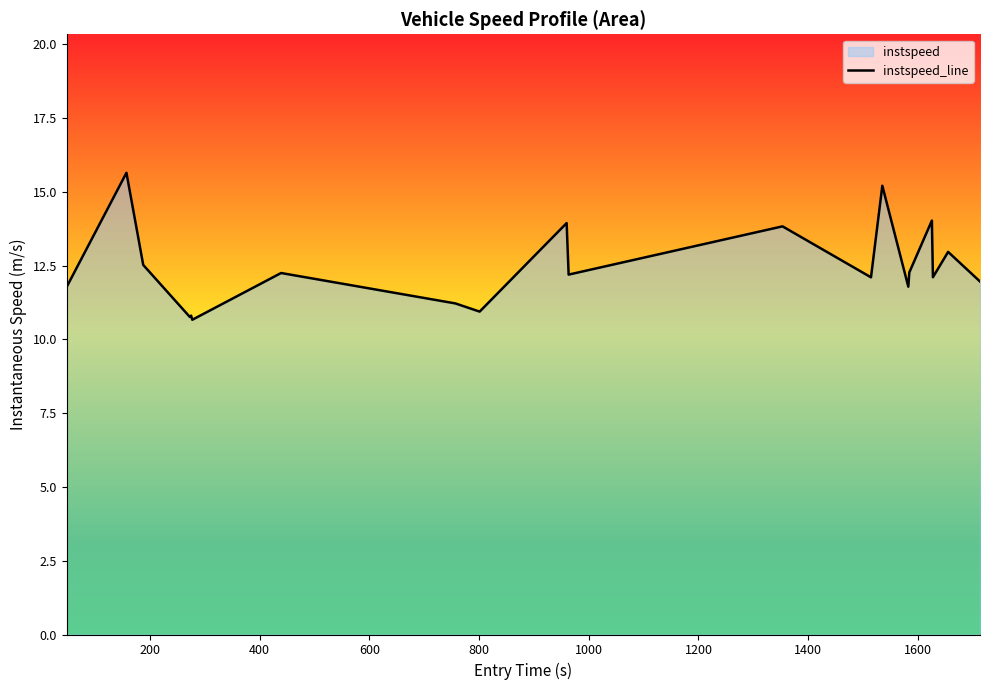

What is the greatest value displayed?

15.6